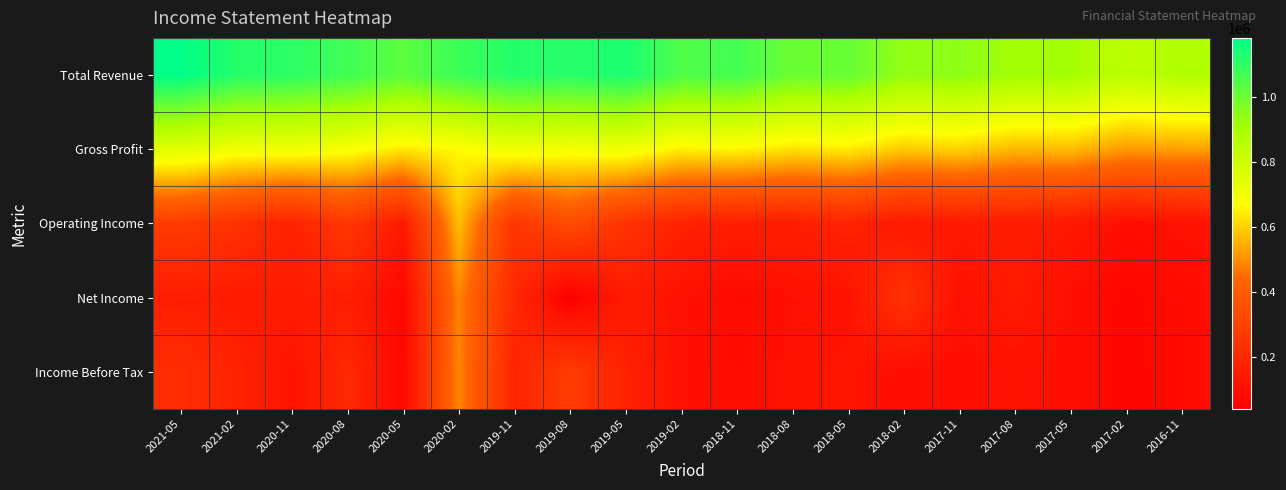

Which series changed the most between 2021-05 and 2018-05?

Total Revenue